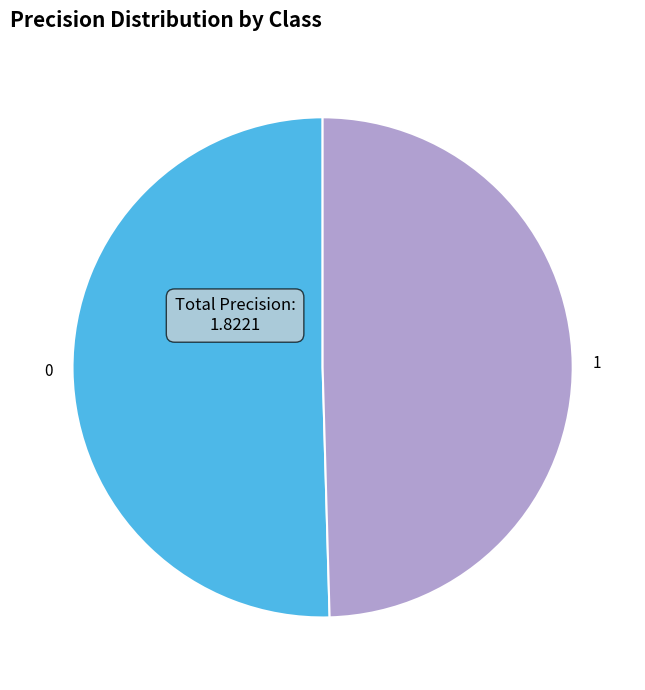

Is 0 the majority of the pie?

Yes